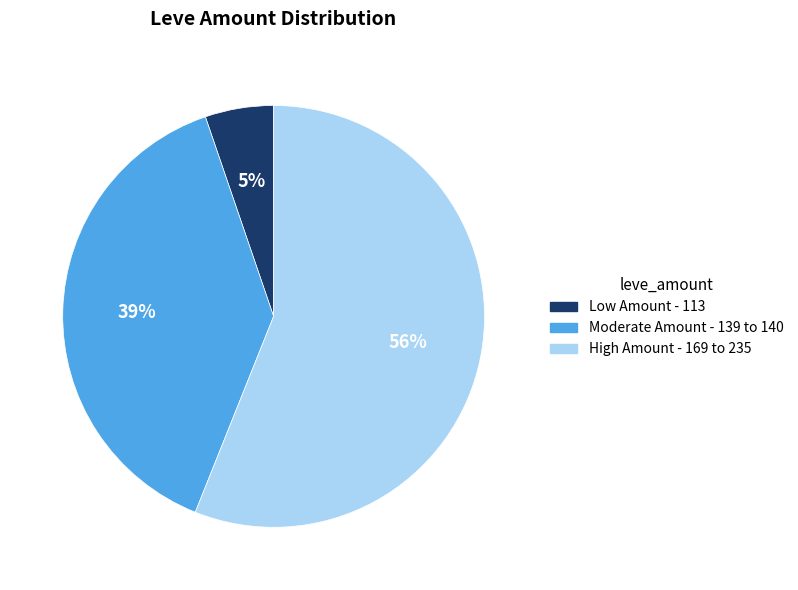

To the nearest percent, what is the average slice percentage?

33%